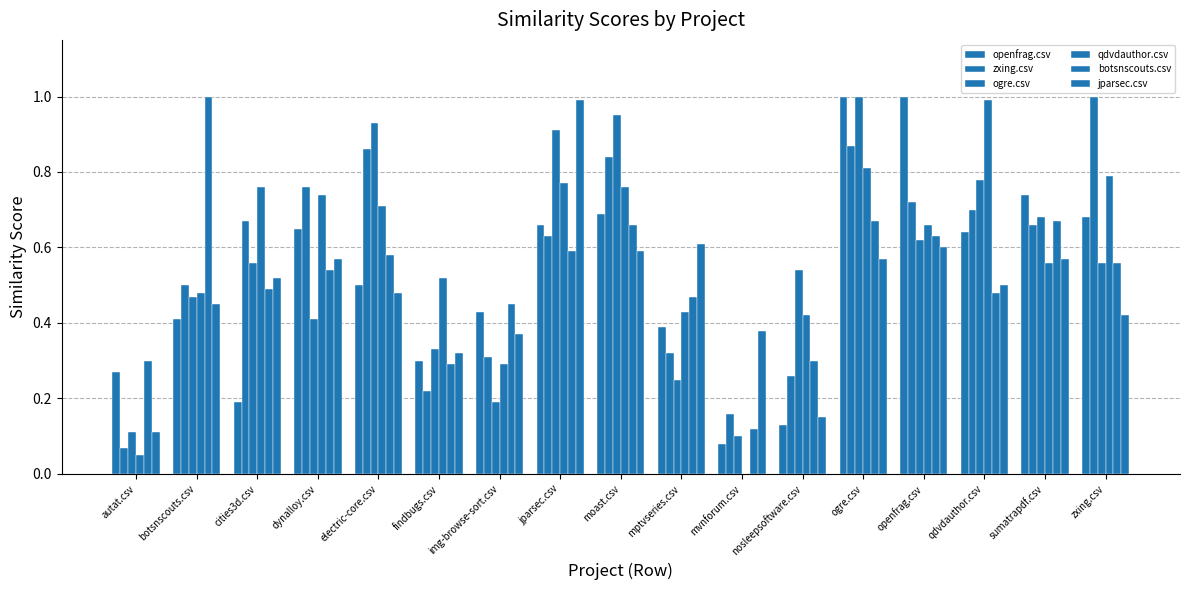

Rank the categories by qdvdauthor.csv value from highest to lowest.

qdvdauthor.csv, ogre.csv, zxing.csv, jparsec.csv, cities3d.csv, moast.csv, dynalloy.csv, electric-core.csv, openfrag.csv, sumatrapdf.csv, findbugs.csv, botsnscouts.csv, mptvseries.csv, nosleepsoftware.csv, img-browse-sort.csv, autat.csv, mvnforum.csv